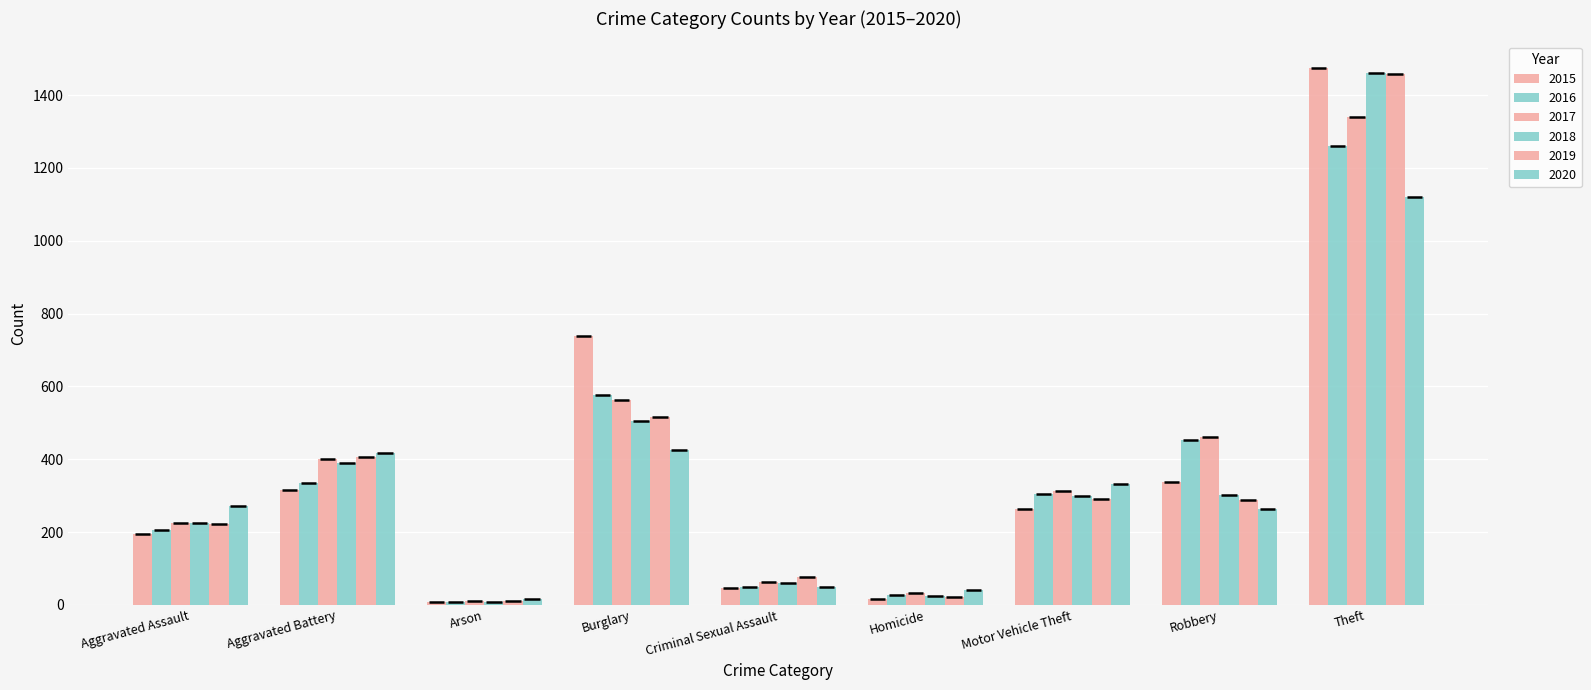

What is the difference between the maximum and minimum values in the 2018 series?

1454